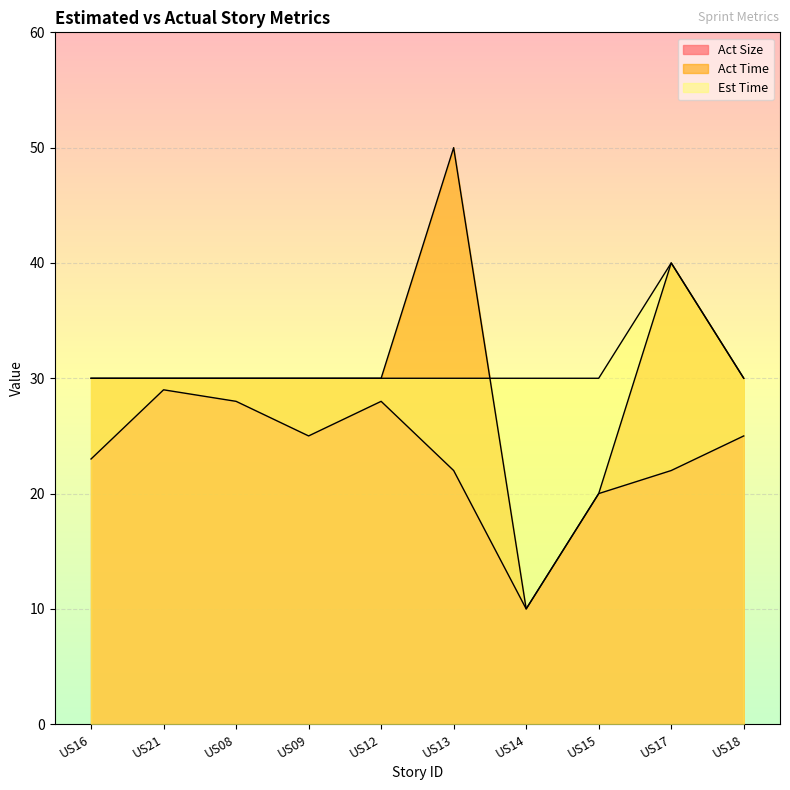

Is the value of Act Size at US18 greater than the value of Act Time at US12?

No